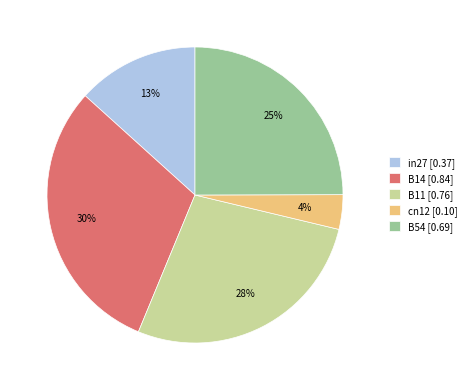

Is the sum of cn12 and B11 greater than half?

No